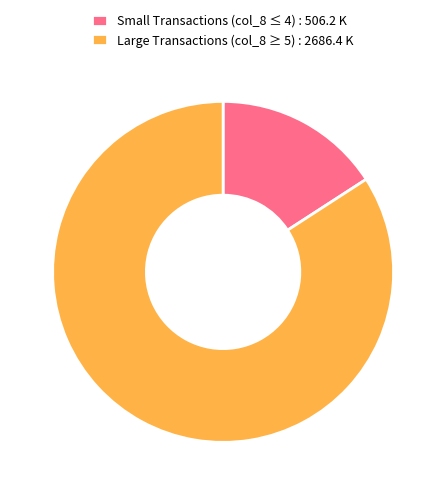

Which category has the biggest portion of the pie?

Large Transactions (col_8 ≥ 5) : 2686.4 K